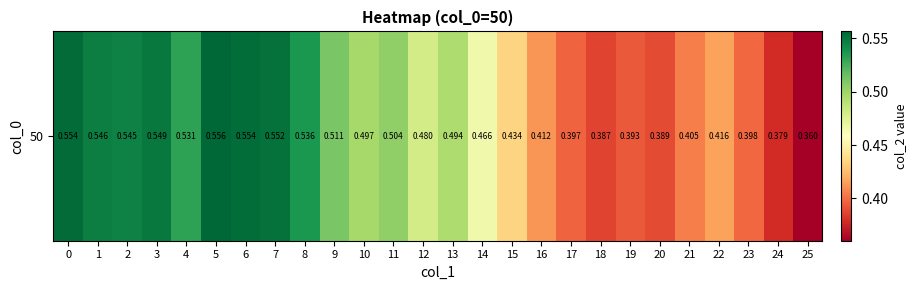

Count the values in the range 0 to 1.

26